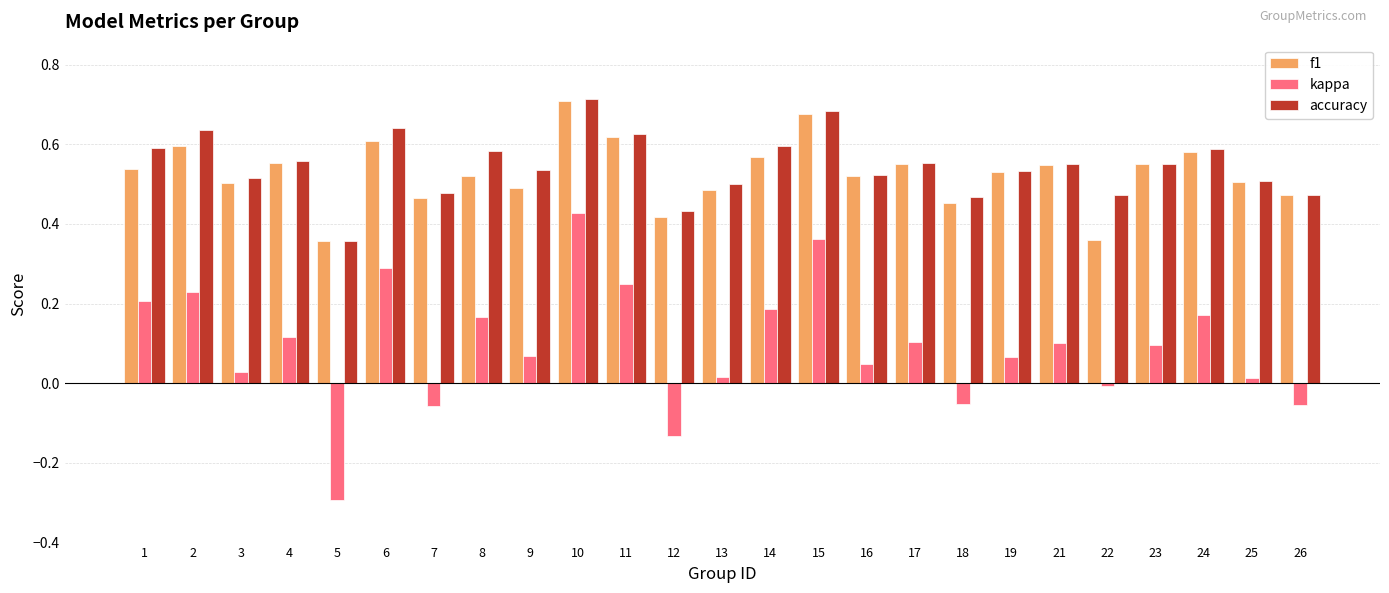

What is the total value across all series at 10?

1.9